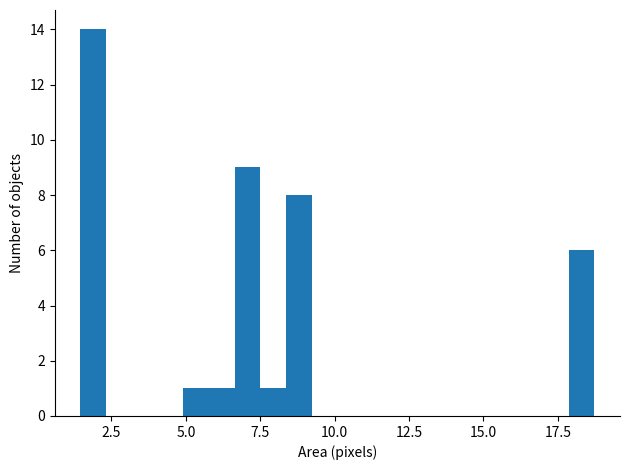

Read against the x-axis, roughly where is the centre of the tallest bar?

2.0